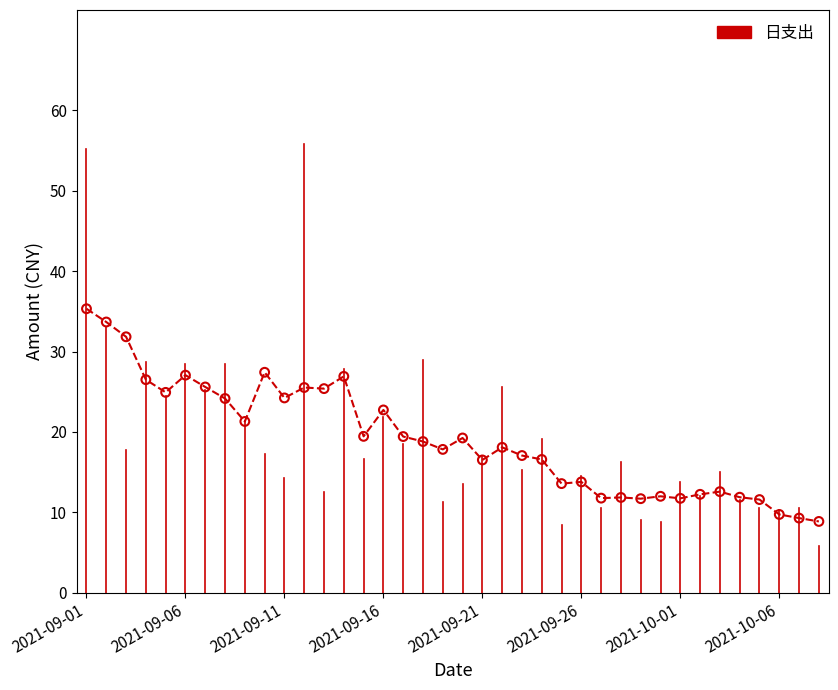

What is the difference between the maximum and minimum values?

26.5